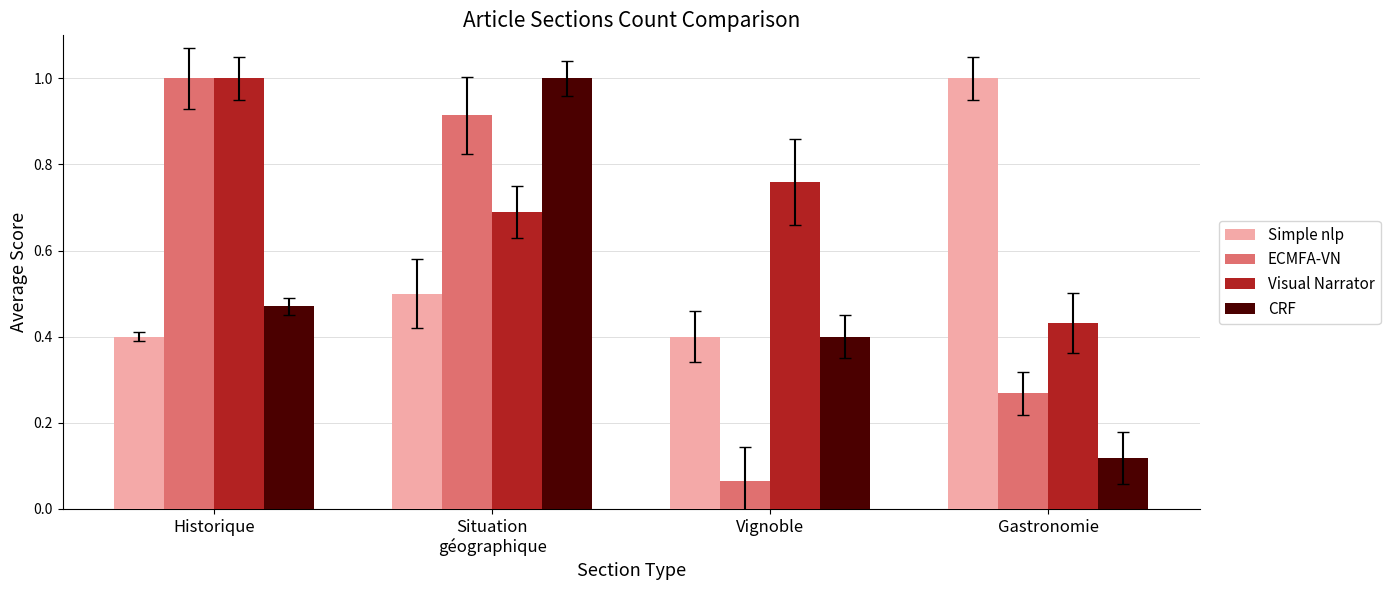

What is the sum of all Visual Narrator values?

2.9